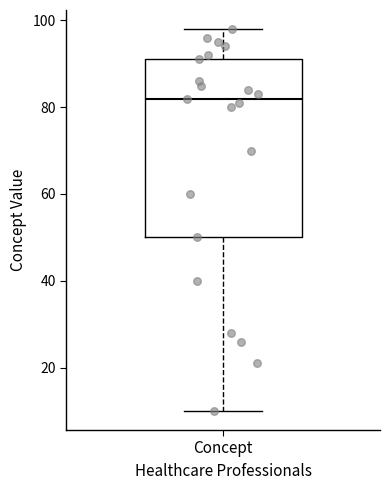

Transcribe this box plot: give where the median line is, the range the box spans, and where the two whiskers end, as read against the y-axis. The values are not printed on the chart, so give them approximately, as read against the axis.

median 82, box 50 to 92, whiskers 10 to 98